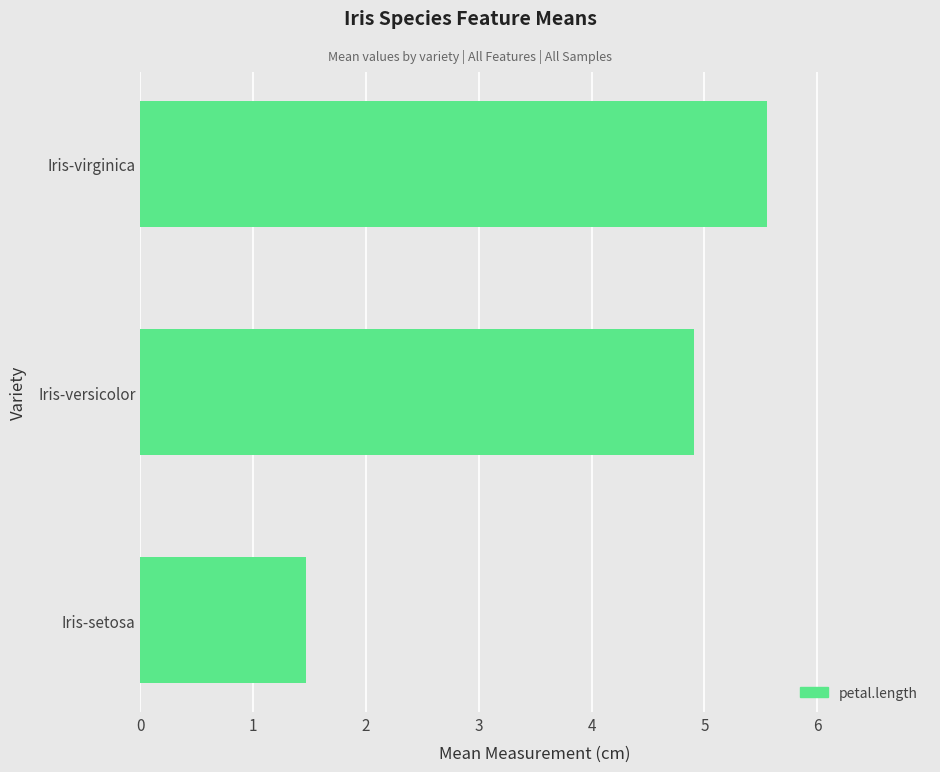

What is the approximate value at Iris-setosa?

1.5